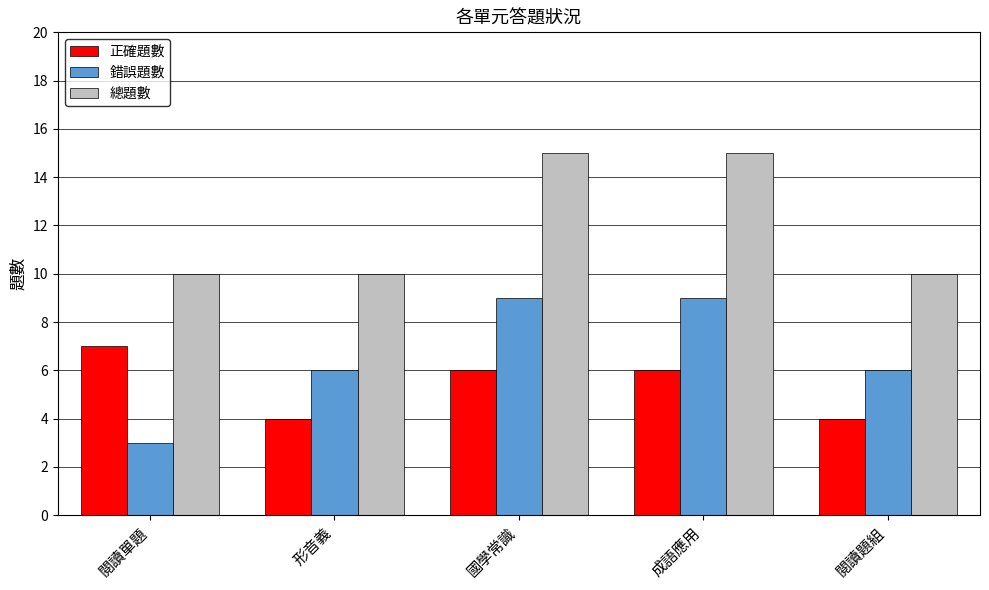

The value of 總題數 at 形音義 is 10. True or false?

True